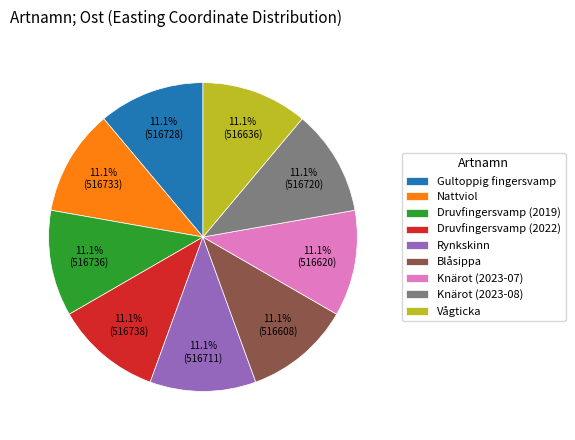

How much of the chart is everything except Rynkskinn?

88.9%